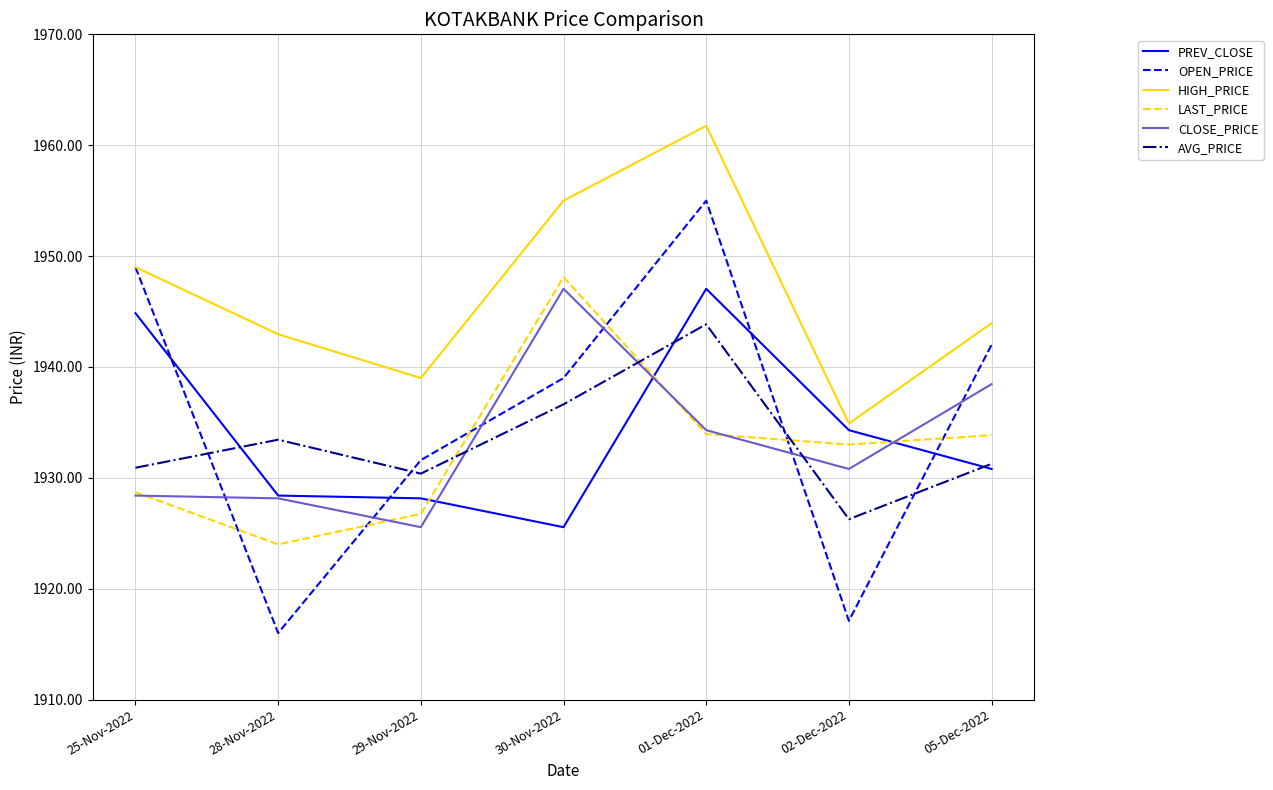

What is the highest value of the HIGH_PRICE series?

1961.8